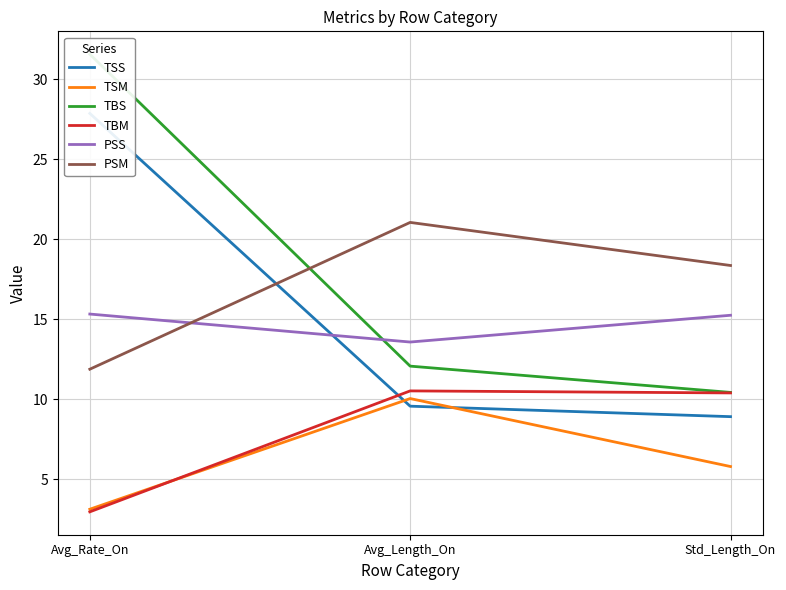

Count the number of categories in the chart.

3